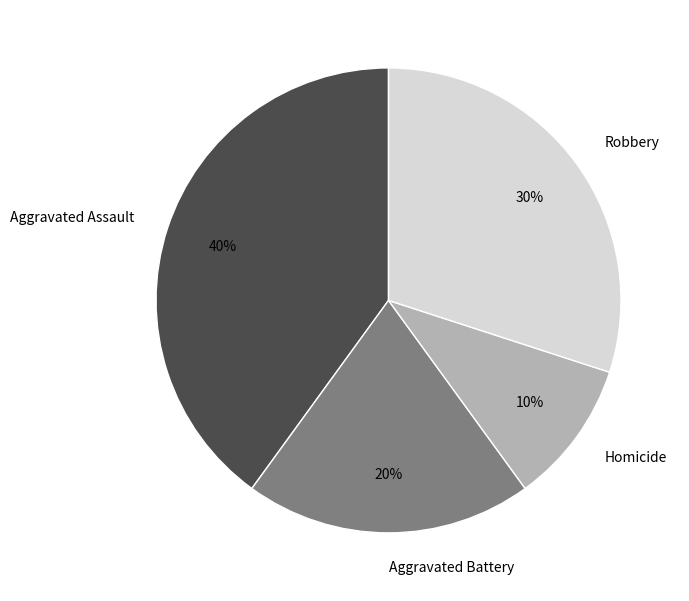

What is the largest slice in the pie chart?

Aggravated Assault